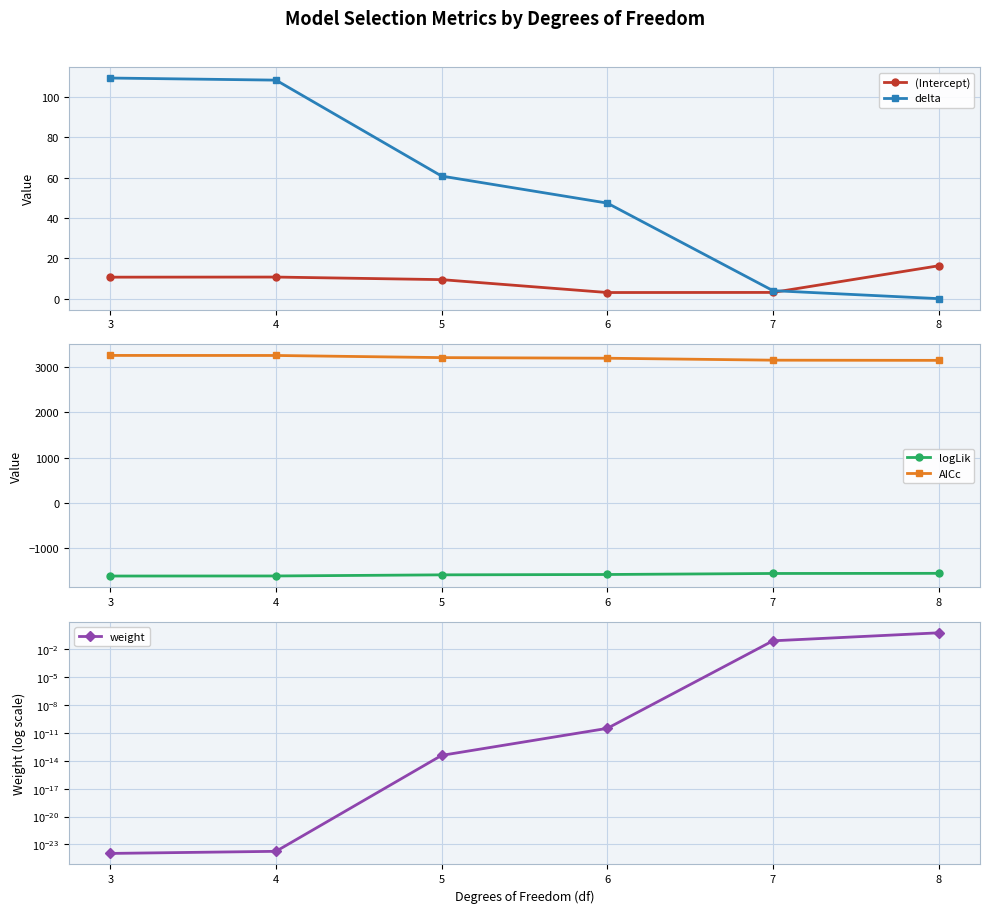

How many data points in delta are above 60?

3